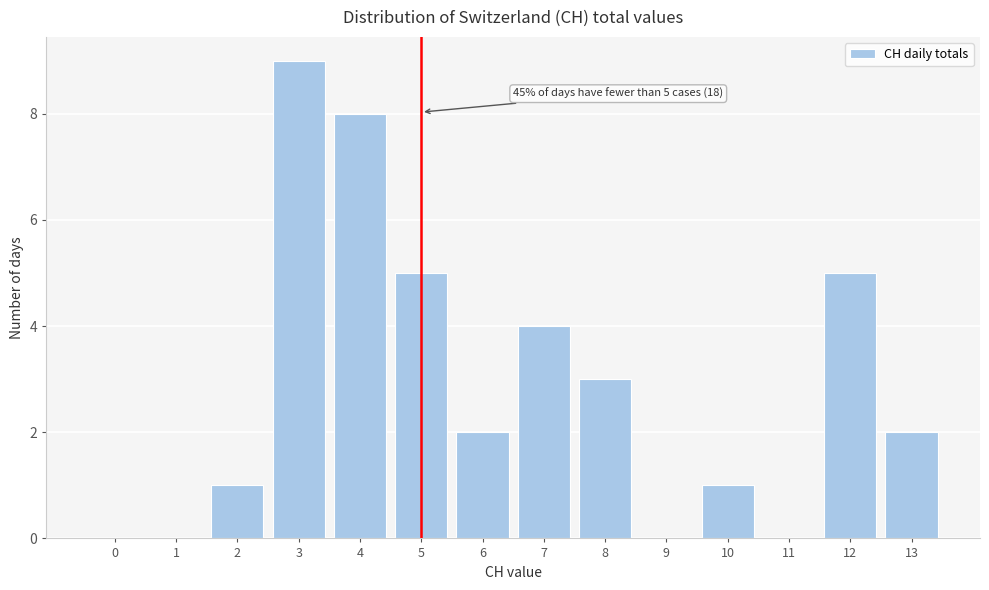

Over which range of the x-axis is the bar tallest?

2.5 to 3.5